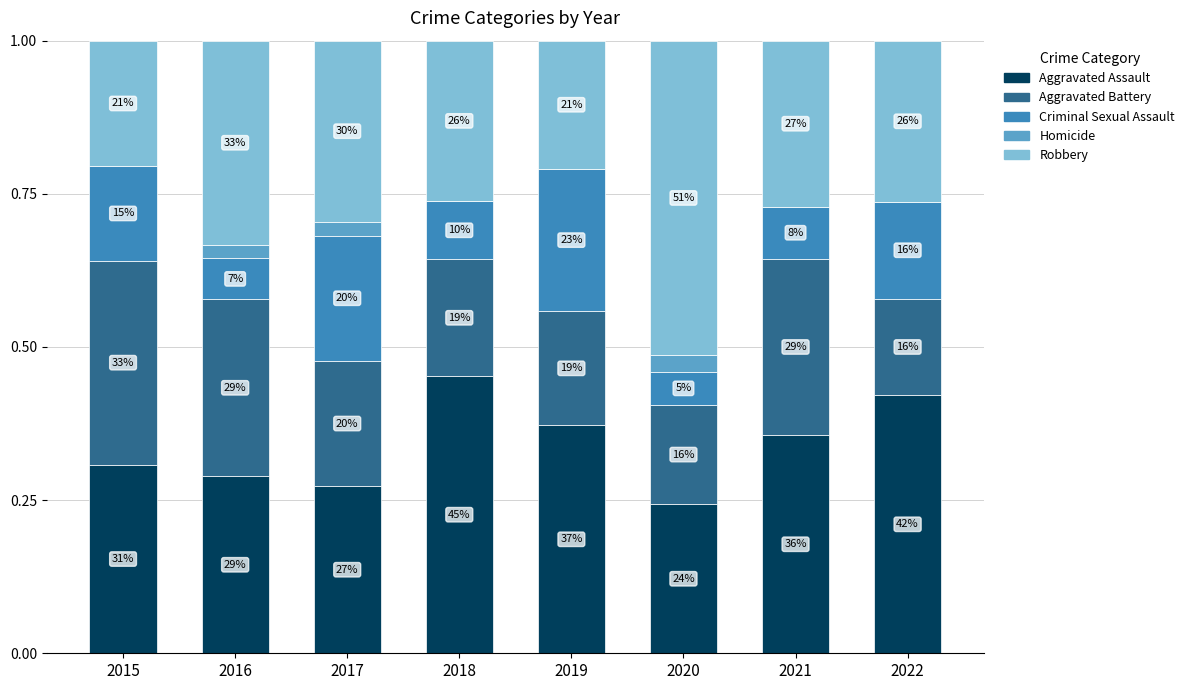

Which series has the largest total across all categories?

Aggravated Assault